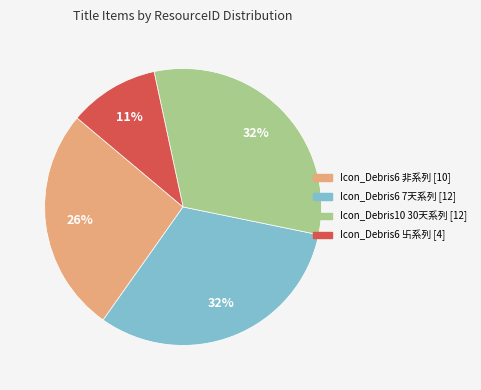

Is the sum of Icon_Debris6 非系列 [10] and Icon_Debris6 卐系列 [4] greater than half?

No